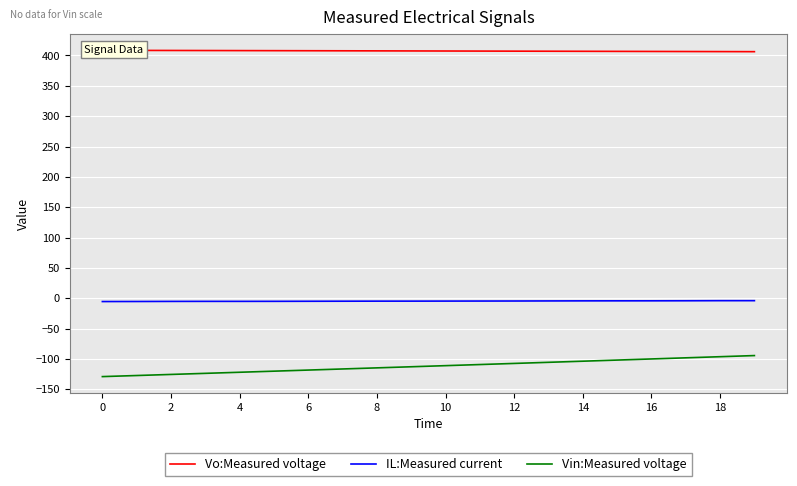

Read the Vin:Measured voltage value at 11.

-109.1